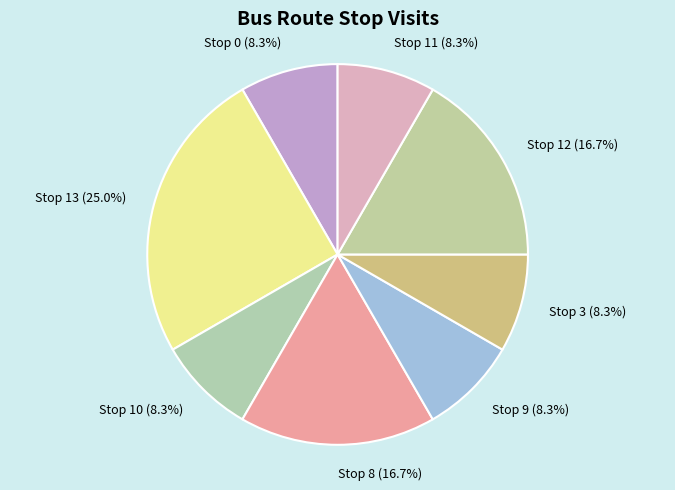

How much of the chart is everything except Stop 9 (8.3%)?

91.7%